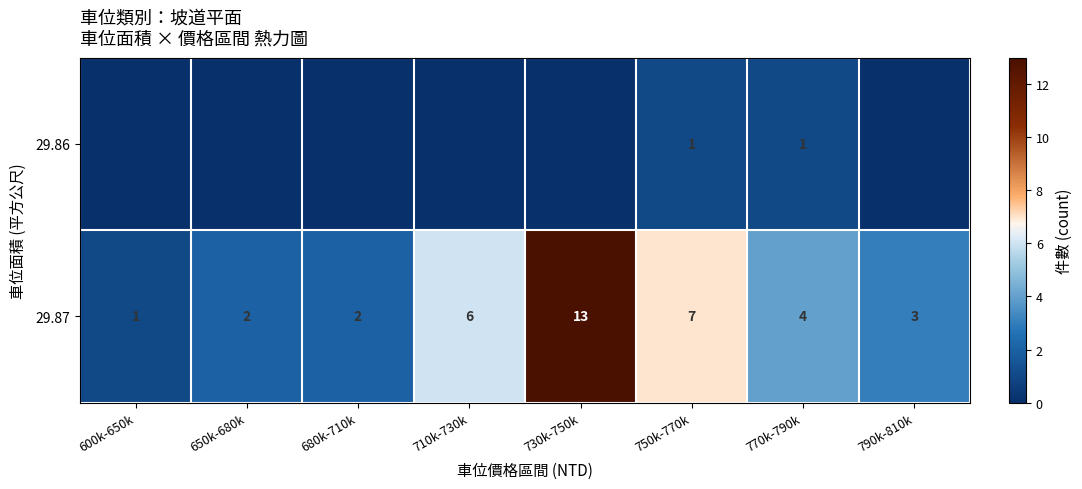

Rank the series at 770k-790k from lowest to highest value.

29.86, 29.87